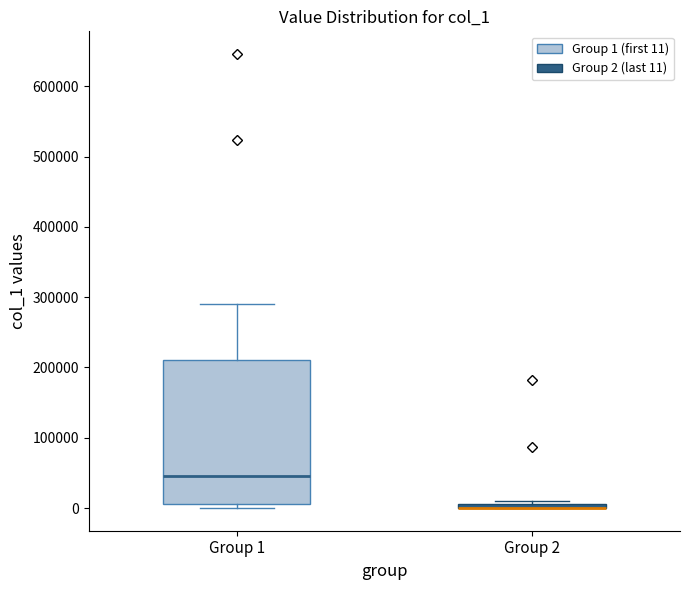

Where is the upper edge of the box for Group 1 on the y-axis? The values are not printed on the chart, so give them approximately, as read against the axis.

210000